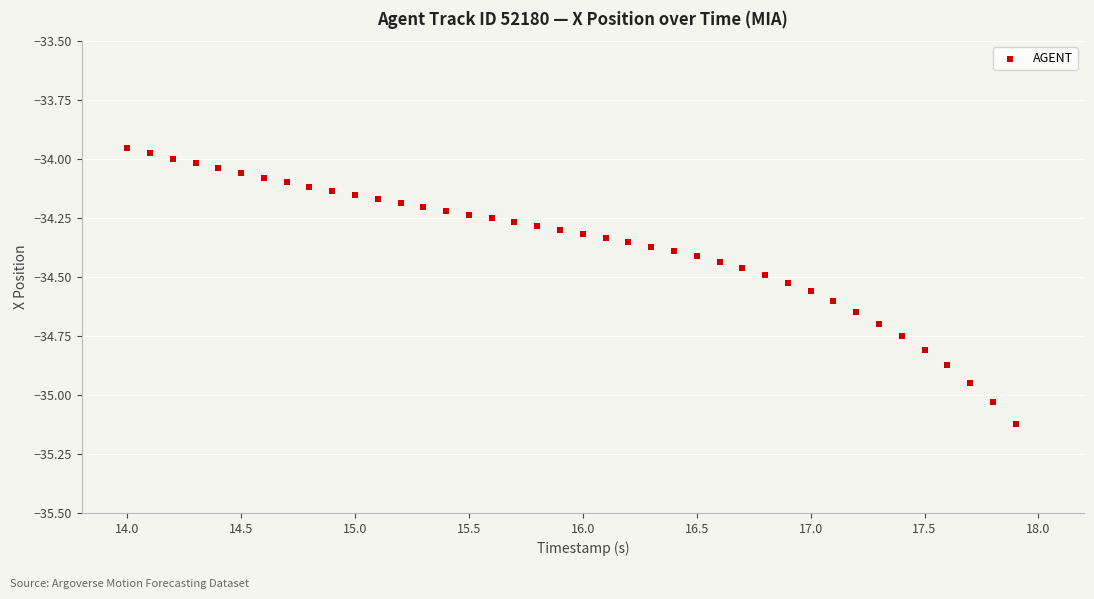

What is the range of Y values (max minus min)?

1.2